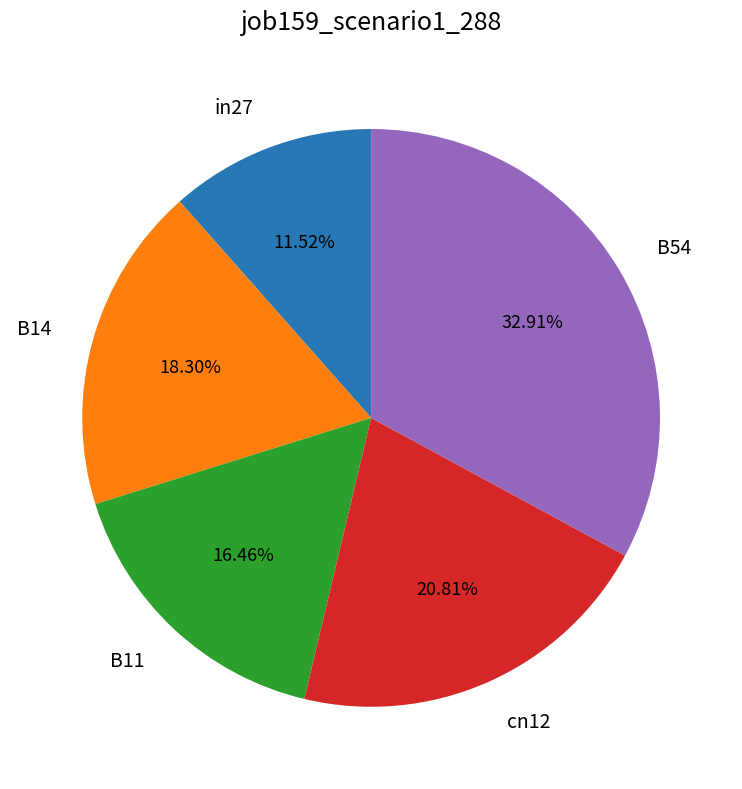

True or false: in27 accounts for 12% of the total.

True